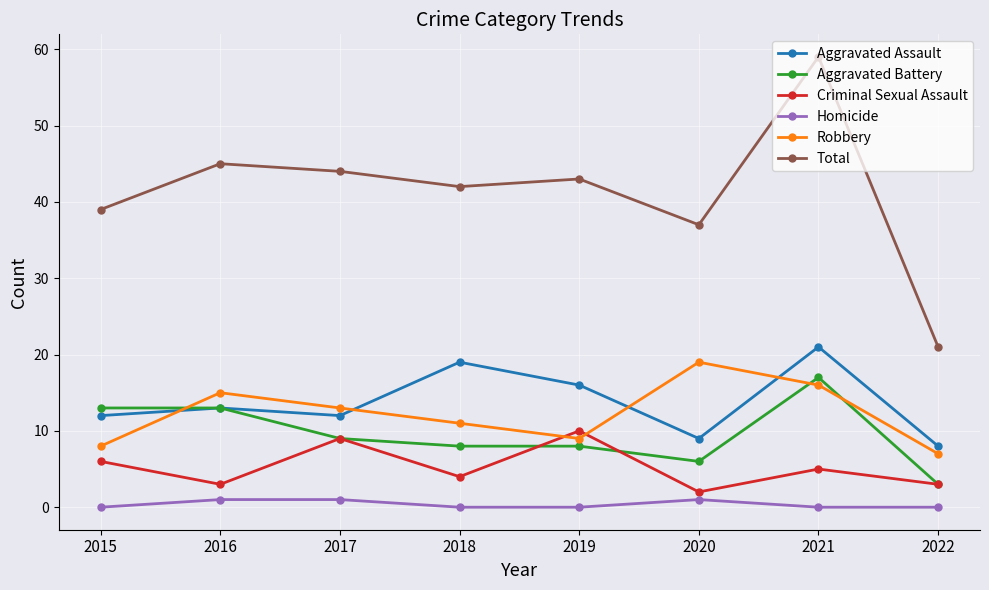

Rank the series at 2019 from highest to lowest value.

Total, Aggravated Assault, Criminal Sexual Assault, Robbery, Aggravated Battery, Homicide